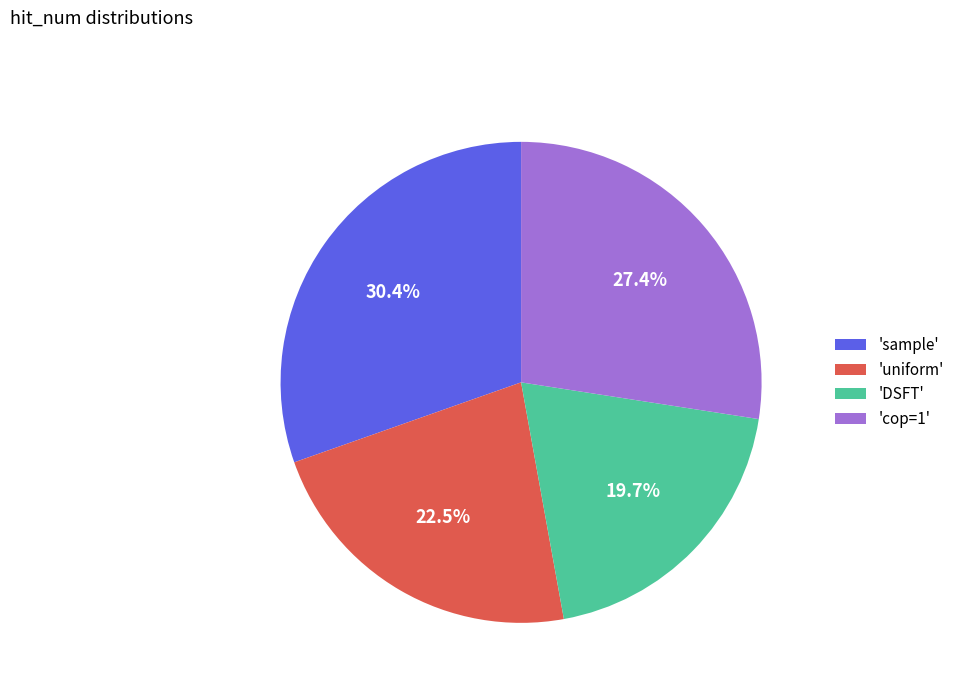

What is the largest slice in the pie chart?

'sample'